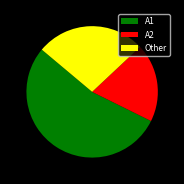

Which category has the smallest portion of the pie?

A2